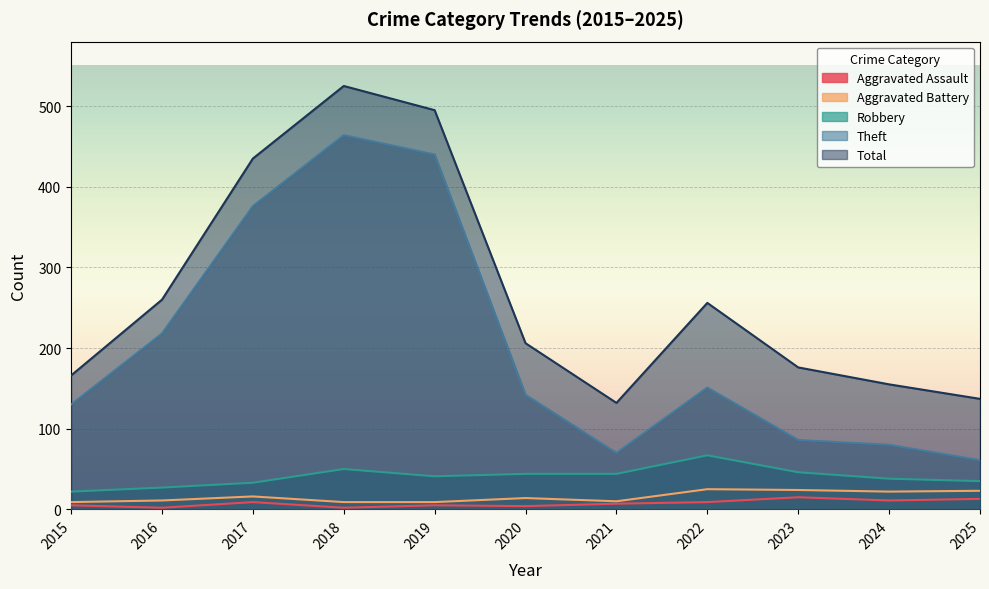

How many data points in Theft are above 142?

5